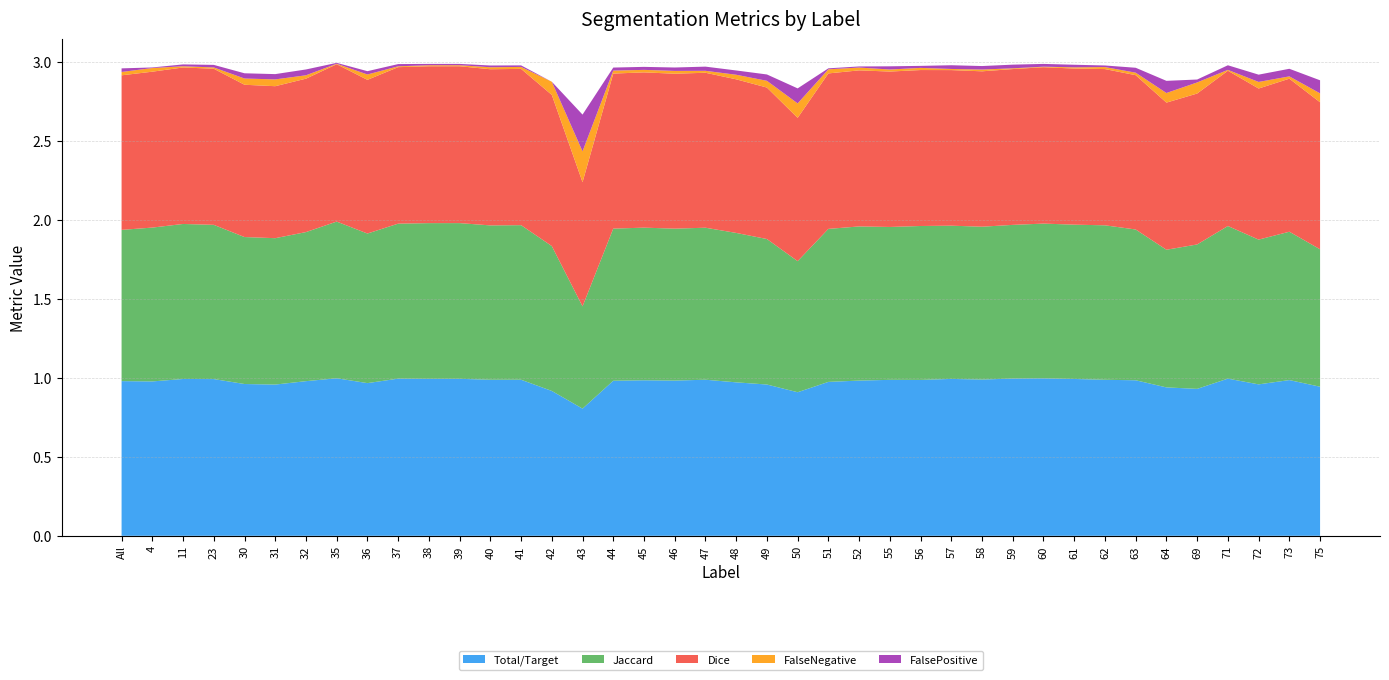

Reading left to right, extract all data points from this chart.

Total/Target: 1.0	1.0	1.0	1.0	1.0	1.0	1.0	1.0	1.0	1.0	1.0	1.0	1.0	1.0	0.9	0.8	1.0	1.0	1.0	1.0	1.0	1.0	0.9	1.0	1.0	1.0	1.0	1.0	1.0	1.0	1.0	1.0	1.0	1.0	0.9	0.9	1.0	1.0	1.0	0.9
Jaccard: 1.0	1.0	1.0	1.0	0.9	0.9	0.9	1.0	0.9	1.0	1.0	1.0	1.0	1.0	0.9	0.6	1.0	1.0	1.0	1.0	0.9	0.9	0.8	1.0	1.0	1.0	1.0	1.0	1.0	1.0	1.0	1.0	1.0	1.0	0.9	0.9	1.0	0.9	0.9	0.9
Dice: 1.0	1.0	1.0	1.0	1.0	1.0	1.0	1.0	1.0	1.0	1.0	1.0	1.0	1.0	1.0	0.8	1.0	1.0	1.0	1.0	1.0	1.0	0.9	1.0	1.0	1.0	1.0	1.0	1.0	1.0	1.0	1.0	1.0	1.0	0.9	1.0	1.0	1.0	1.0	0.9
FalseNegative: 0.0	0.0	0.0	0.0	0.0	0.0	0.0	0.0	0.0	0.0	0.0	0.0	0.0	0.0	0.1	0.2	0.0	0.0	0.0	0.0	0.0	0.0	0.1	0.0	0.0	0.0	0.0	0.0	0.0	0.0	0.0	0.0	0.0	0.0	0.1	0.1	0.0	0.0	0.0	0.1
FalsePositive: 0.0	0.0	0.0	0.0	0.0	0.0	0.0	0.0	0.0	0.0	0.0	0.0	0.0	0.0	0.0	0.2	0.0	0.0	0.0	0.0	0.0	0.0	0.1	0.0	0.0	0.0	0.0	0.0	0.0	0.0	0.0	0.0	0.0	0.0	0.1	0.0	0.0	0.0	0.0	0.1